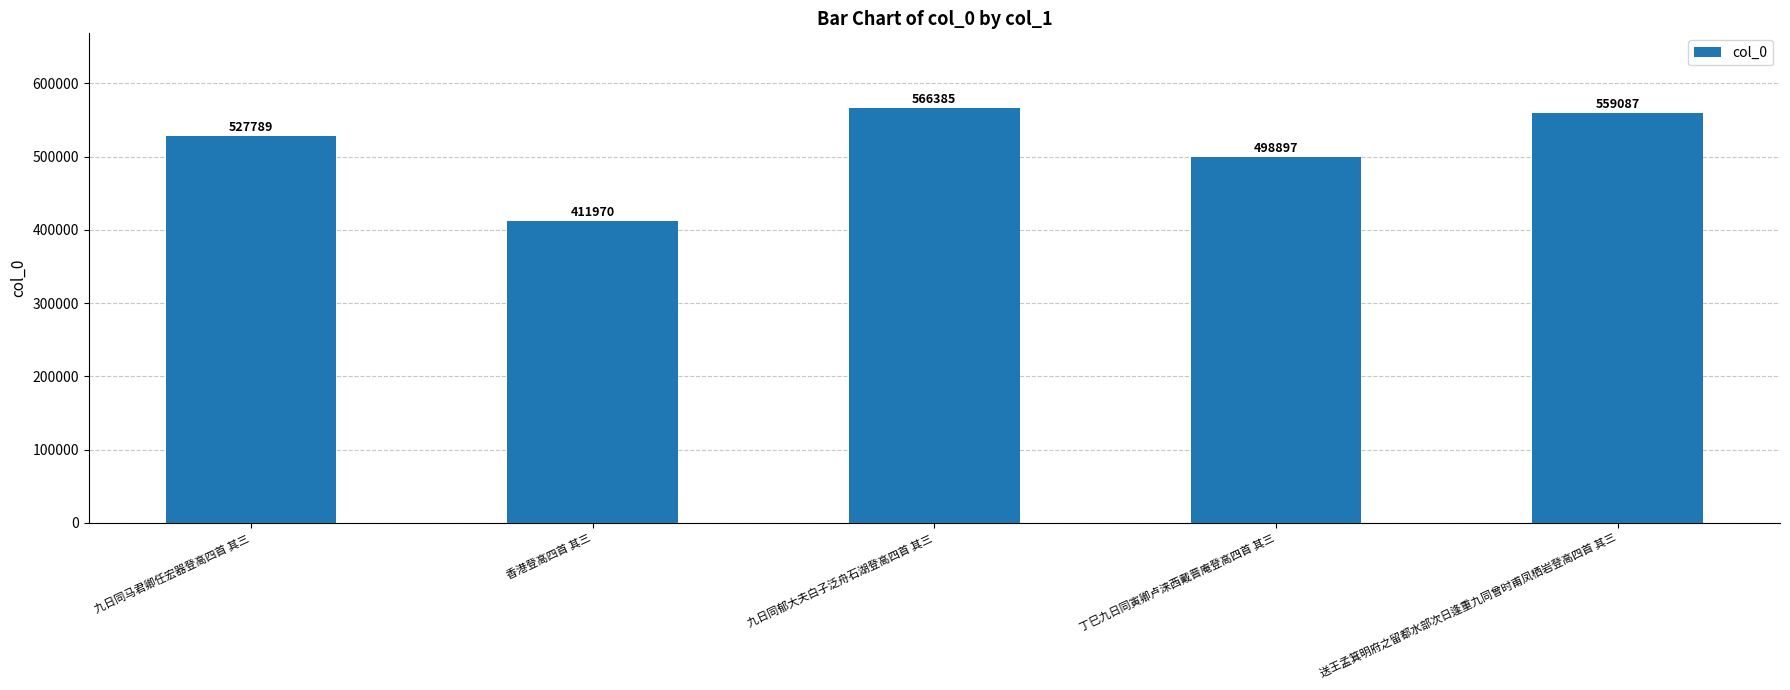

How many data points does each series have?

5